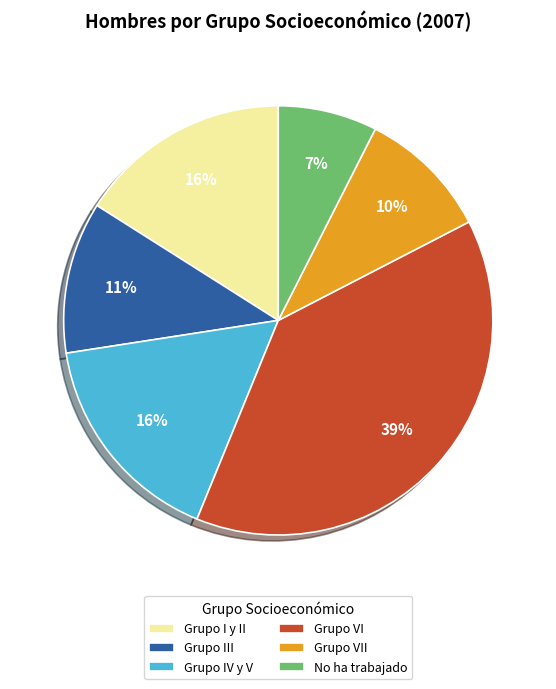

To the nearest percent, what is the average slice percentage?

17%